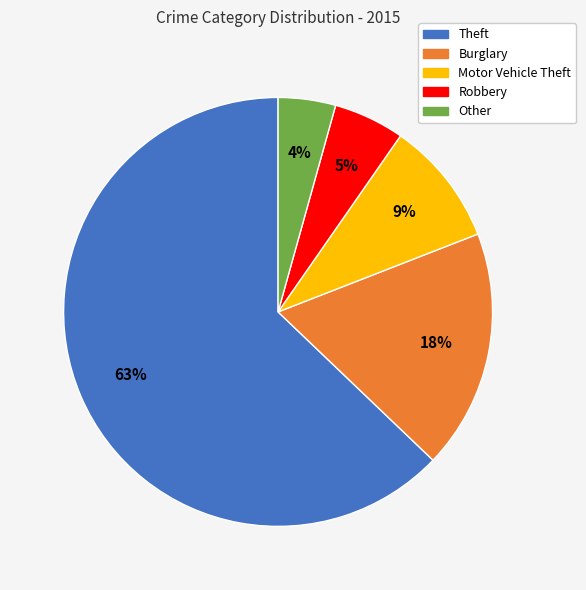

Which category accounts for the majority?

Theft